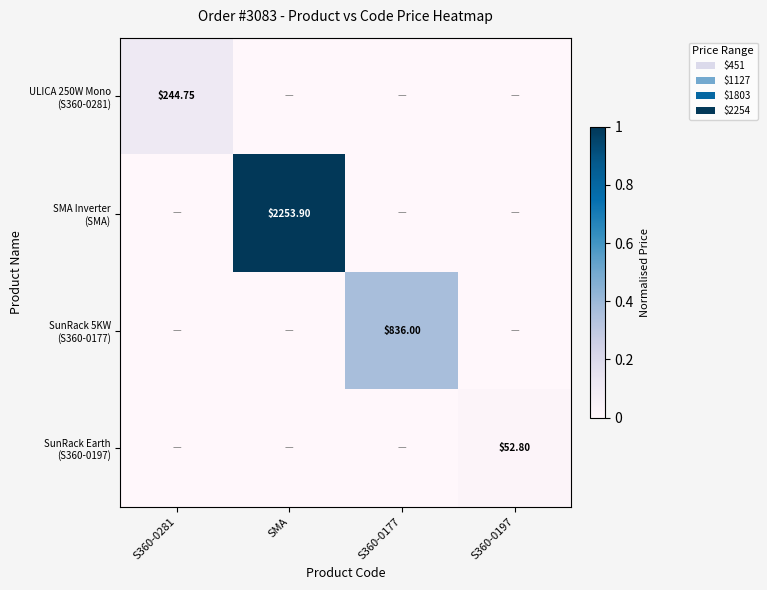

Rank the series by their maximum value, from highest to lowest.

SMA Inverter (SMA), SunRack 5KW (S360-0177), ULICA 250W Mono (S360-0281), SunRack Earth (S360-0197)